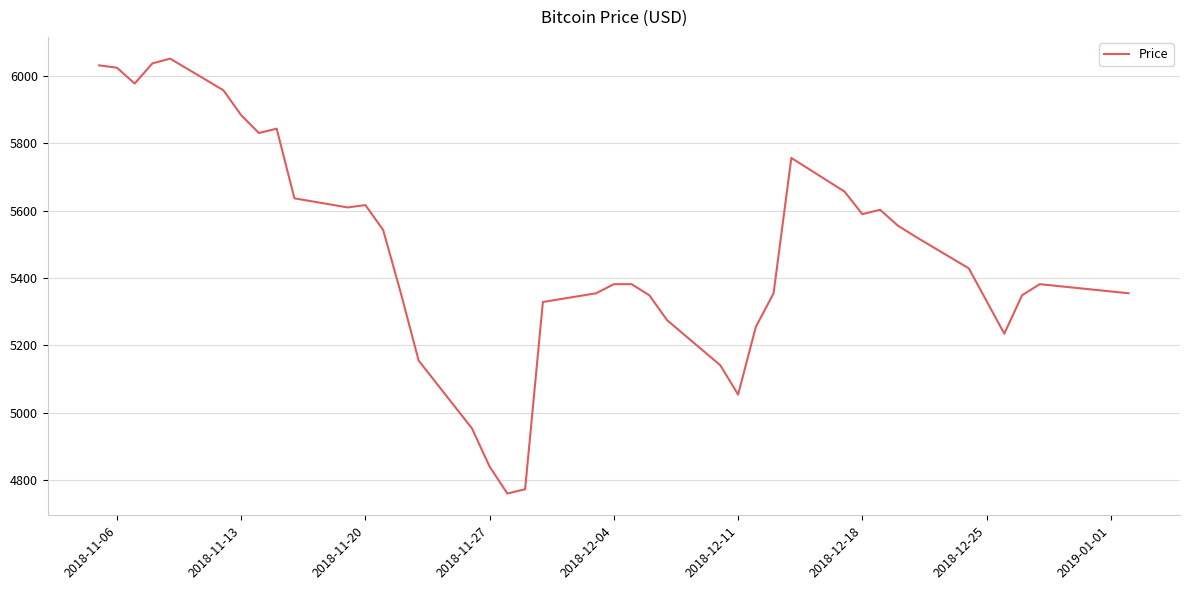

True or false: there are more than 0 points higher than both neighbors.

True